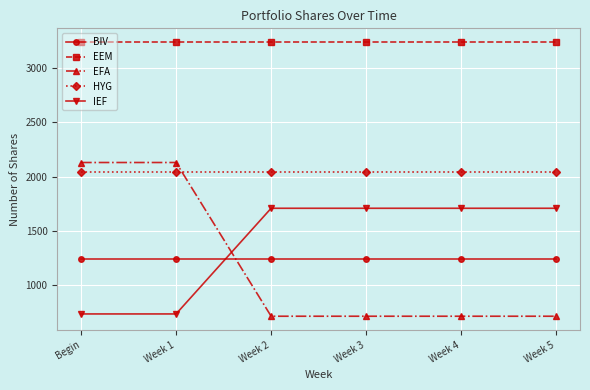

True or false: EEM has a value of 3238 at Begin.

True